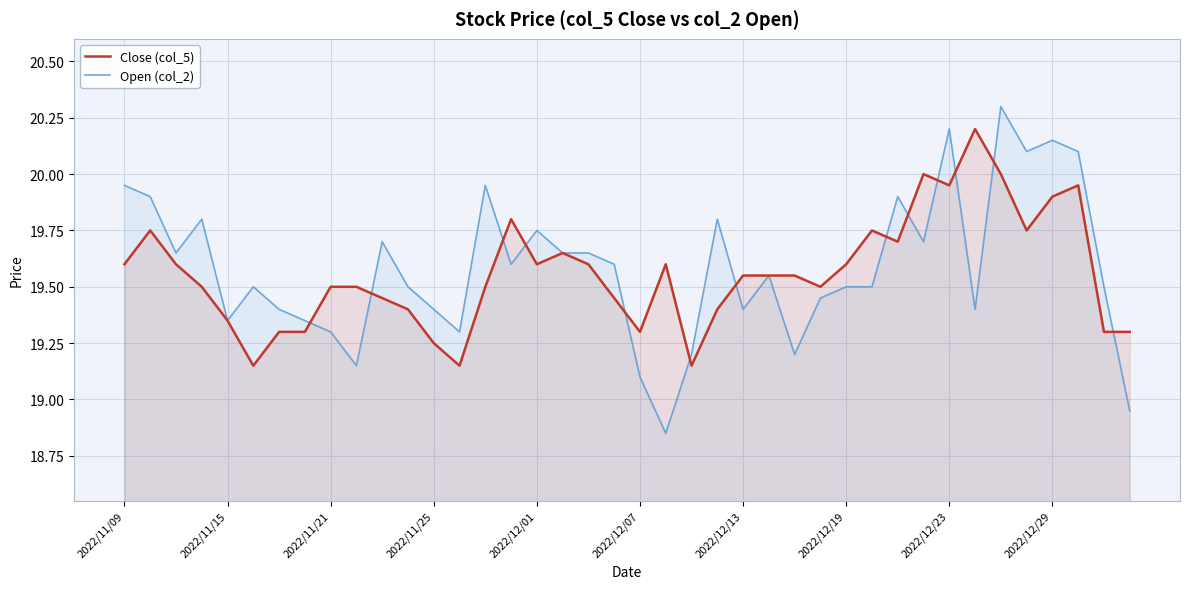

After their last crossing, which series has the higher values: Close (col_5) or Open (col_2)?

Close (col_5)